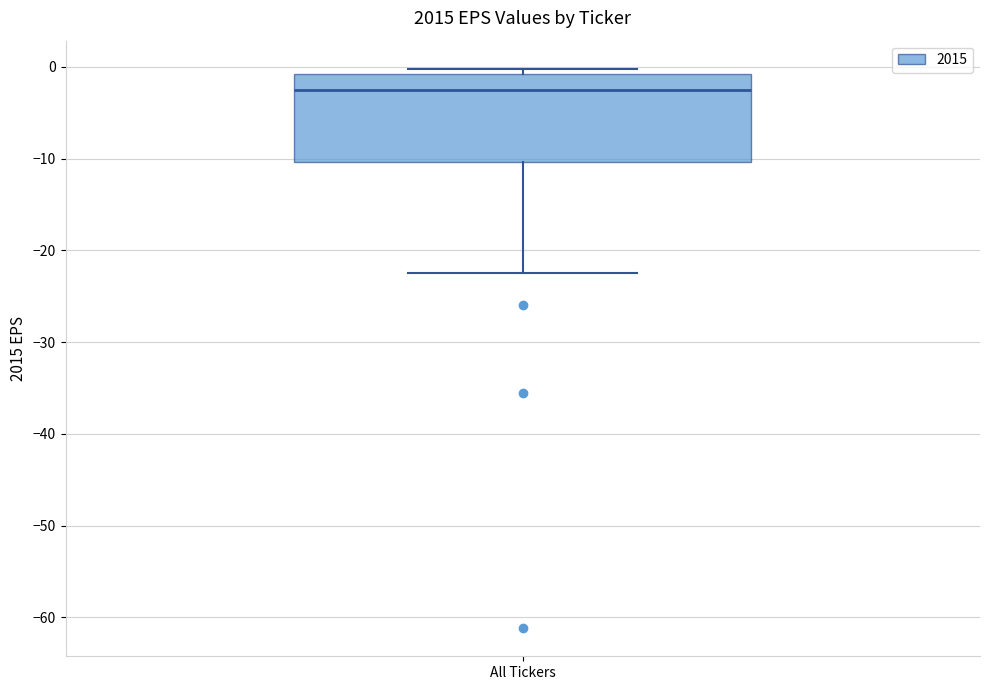

Where does the lower whisker of the box for All Tickers end on the y-axis? The values are not printed on the chart, so give them approximately, as read against the axis.

-22